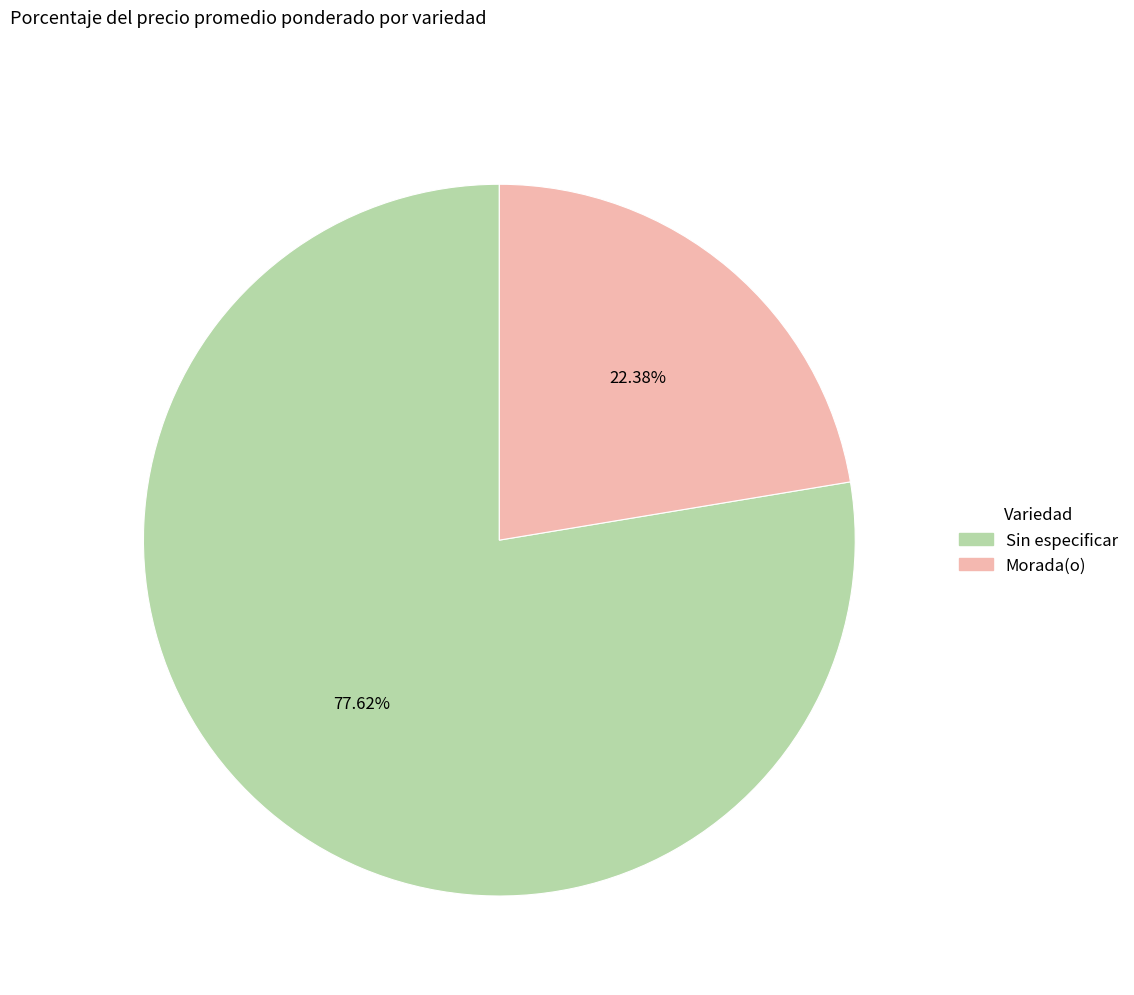

Does any single category account for the majority?

Yes